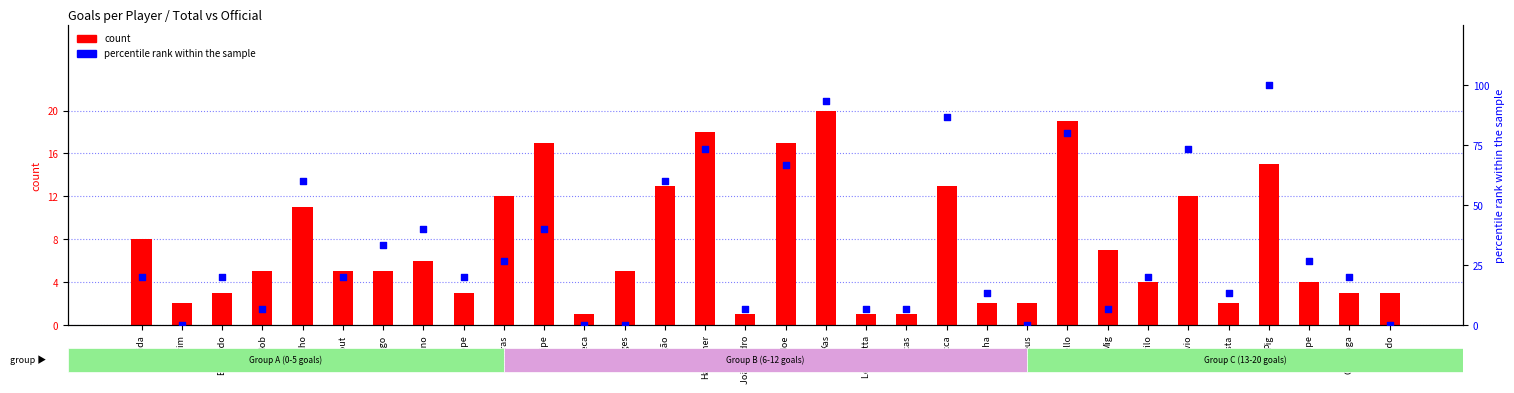

What is the total value across all series at Bernardo?

23.0